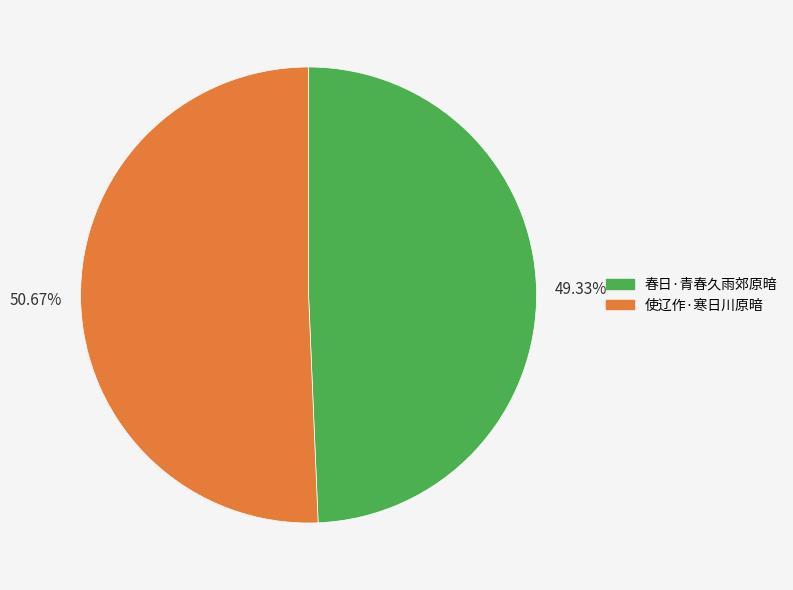

What is the ratio of the value at 使辽作·寒日川原暗 to the value at 春日·青春久雨郊原暗?

1.0